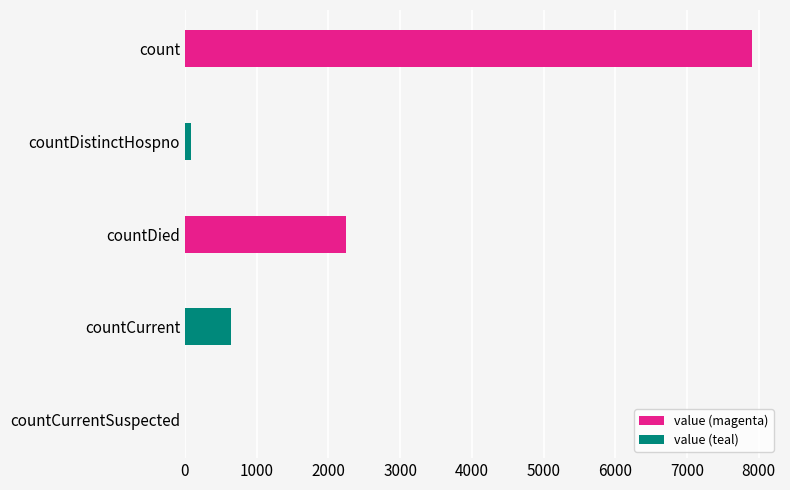

At which category does the chart reach its peak across all series?

count